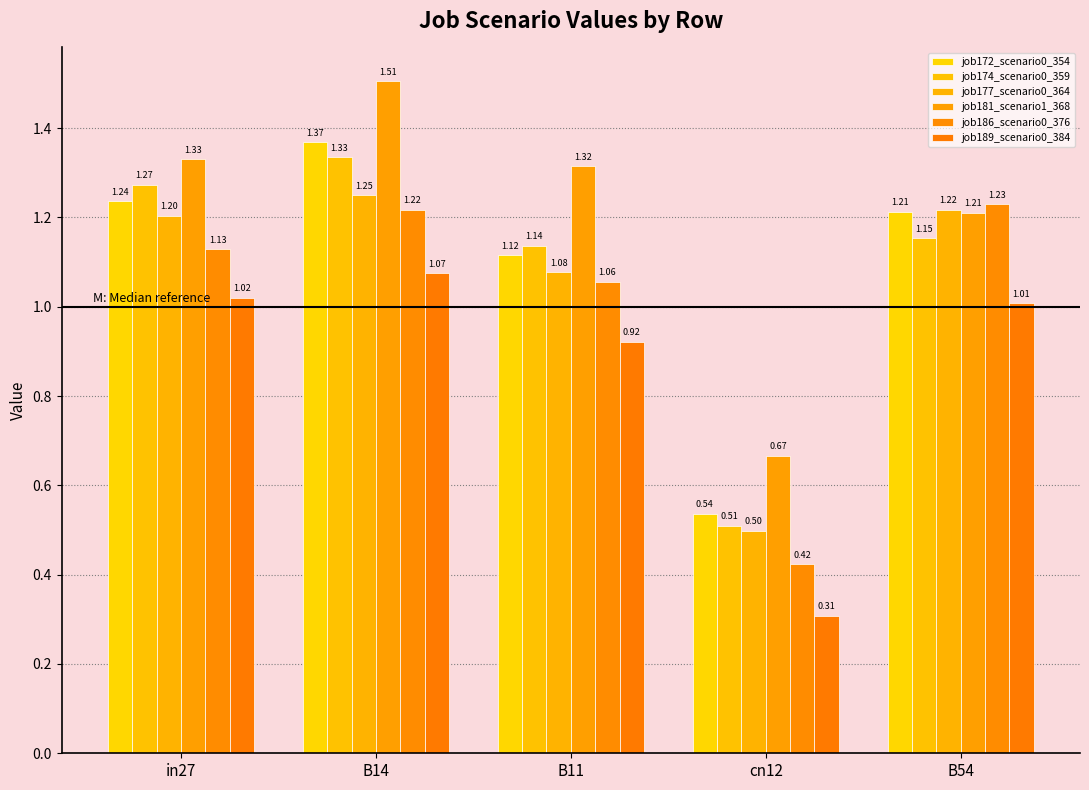

At B54, list the series in order from largest to smallest.

job186_scenario0_376, job177_scenario0_364, job172_scenario0_354, job181_scenario1_368, job174_scenario0_359, job189_scenario0_384